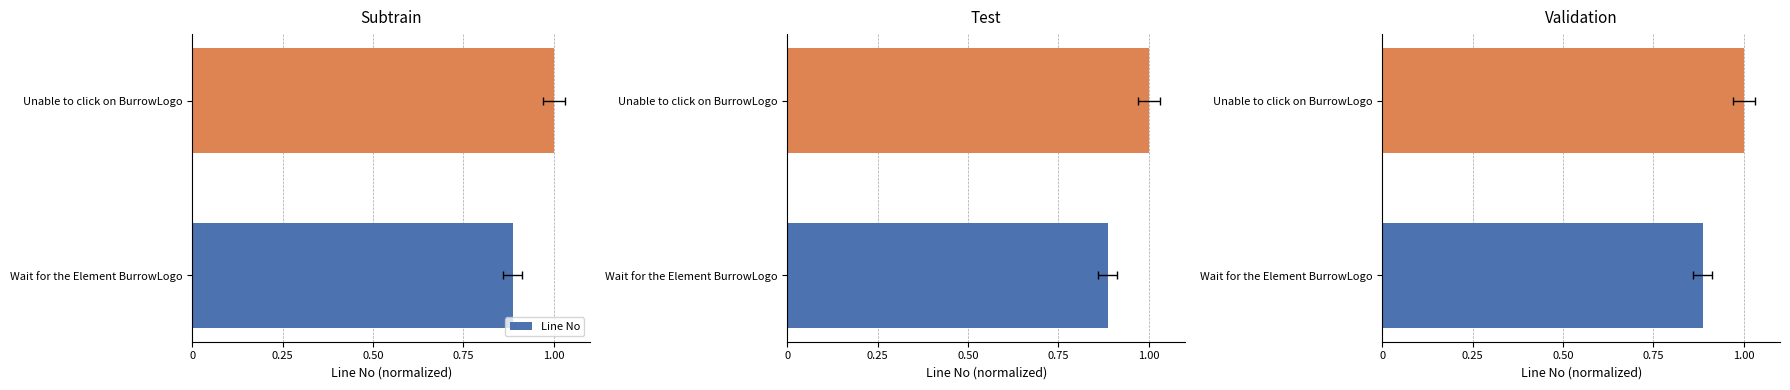

The value at 0.25 is 1.0. True or false?

True